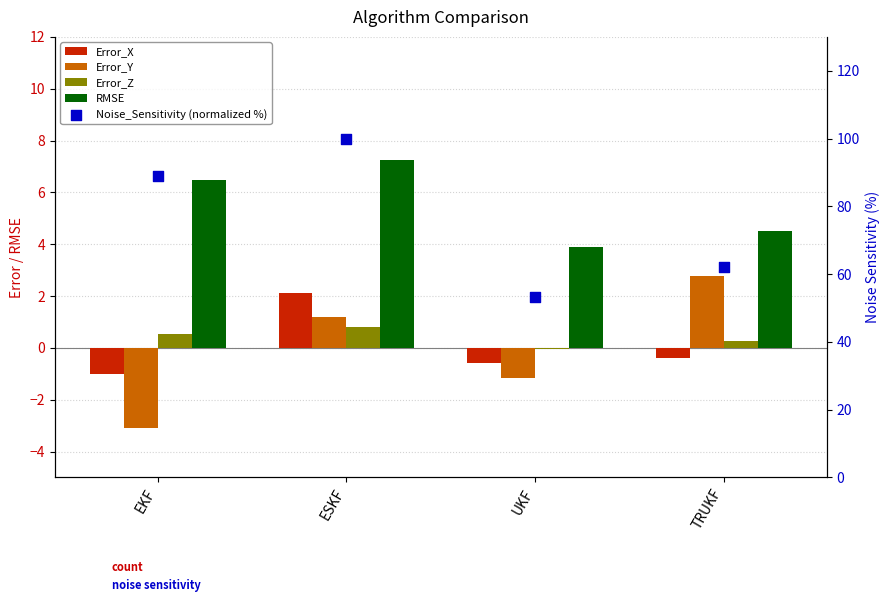

Which series has the largest total across all categories?

Noise_Sensitivity (normalized %)